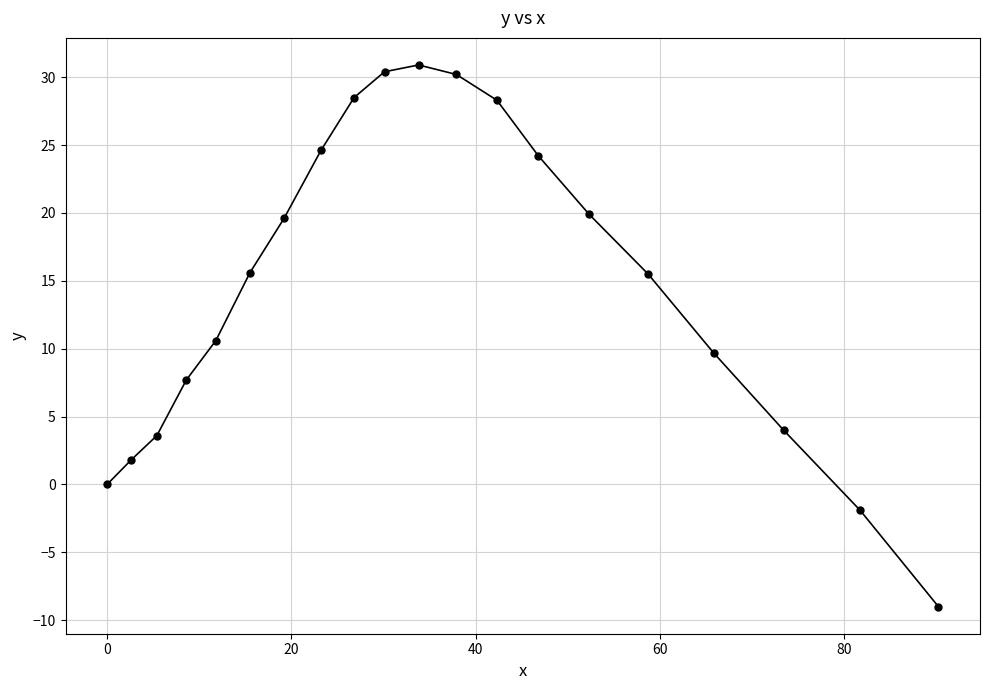

What is the value of the 17th point from the left?

9.7